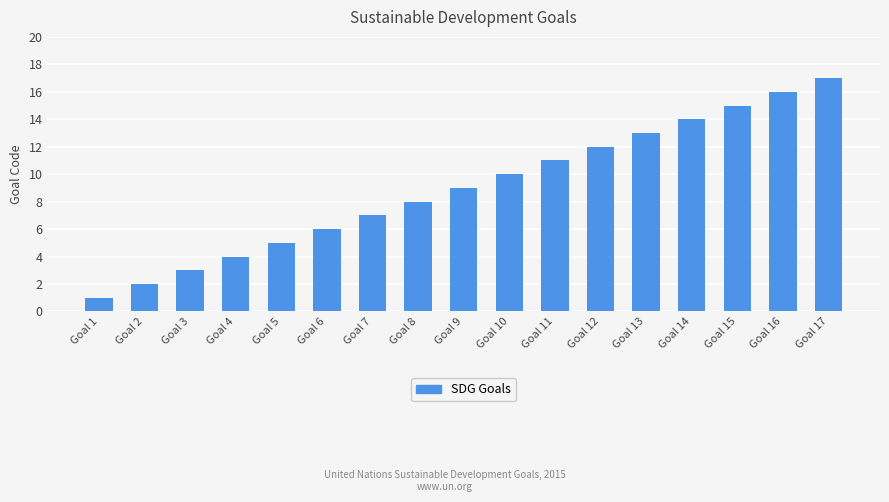

Between Goal 4 and Goal 14, which is larger?

Goal 14